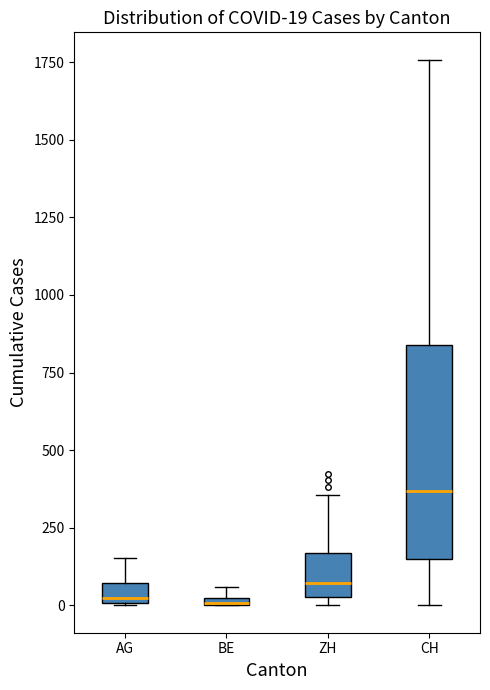

Which box has the highest median line?

CH